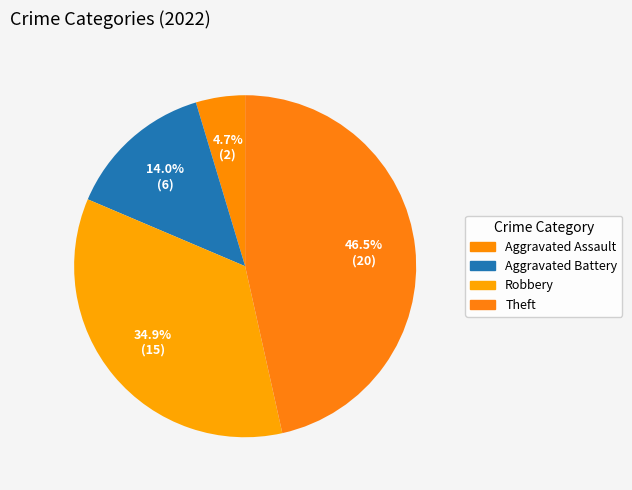

What is the change in value from Aggravated Battery to Robbery?

+9